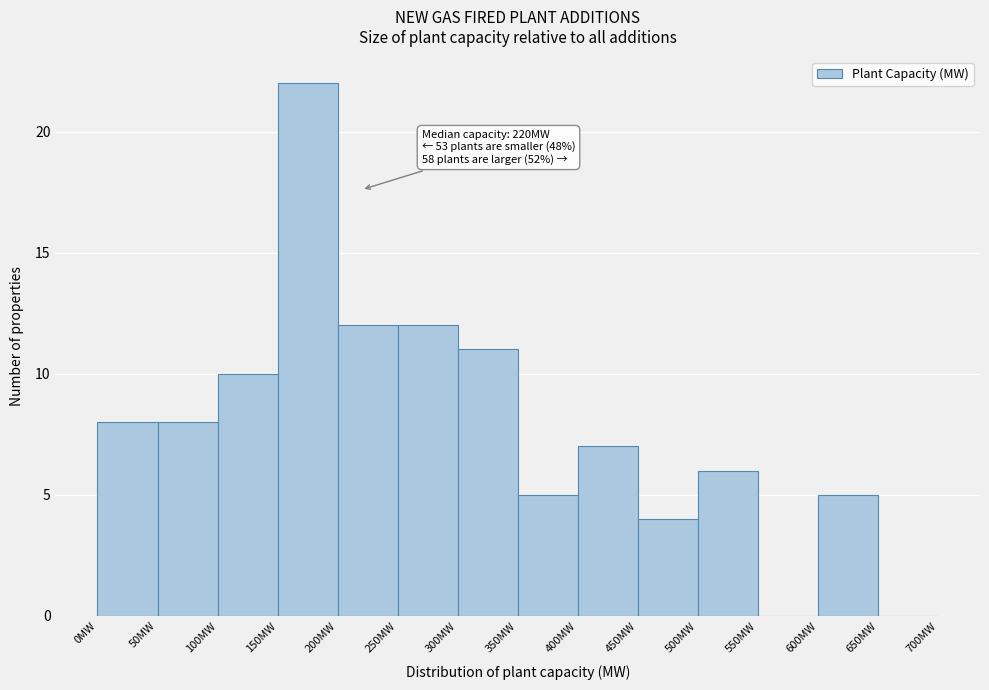

Over which range of the x-axis is the bar tallest?

150 to 200